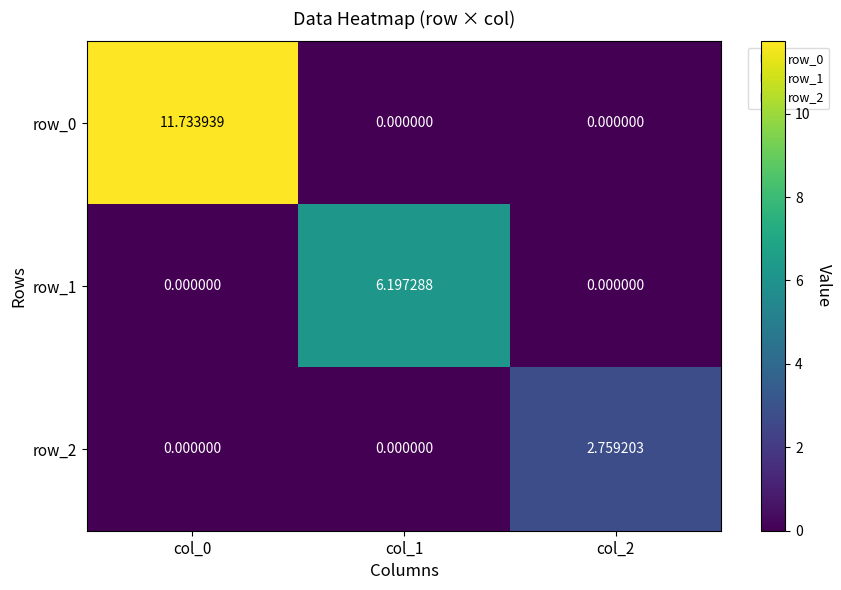

The row_2 series shows 1.5 at col_0. True or false?

False